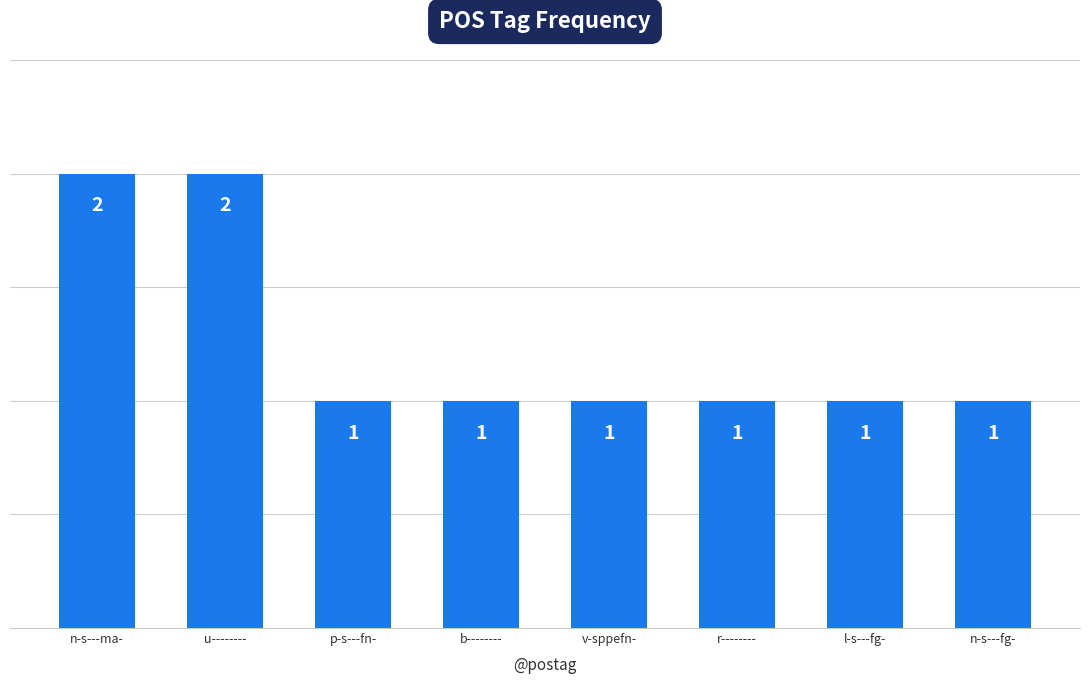

Count the values in the range 1 to 2.

8